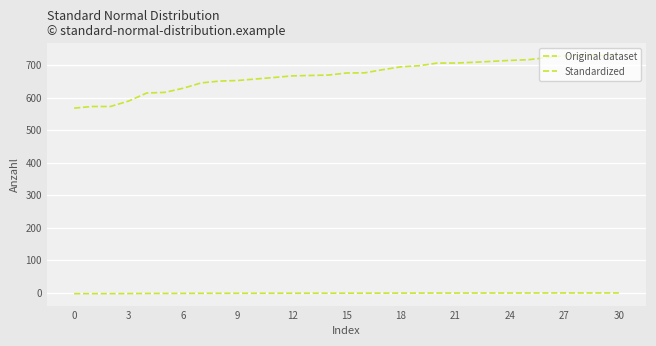

Which category has the highest value in the Standardized series?

30